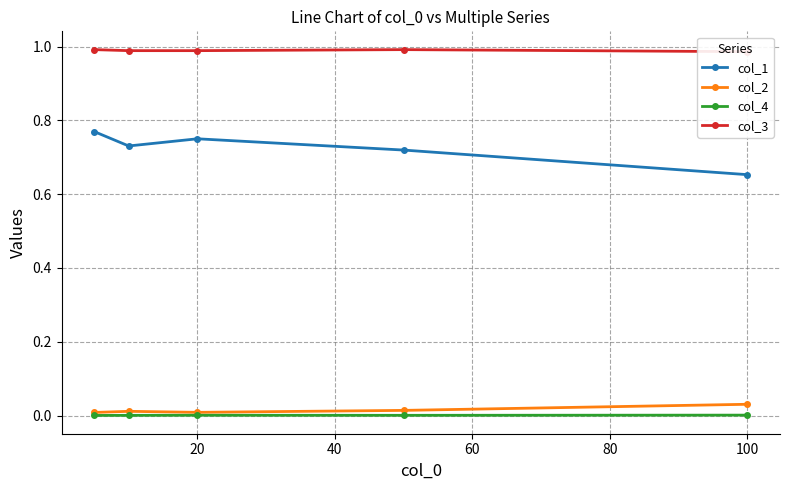

In col_1, how many points are higher than both neighbors (excluding endpoints)?

1